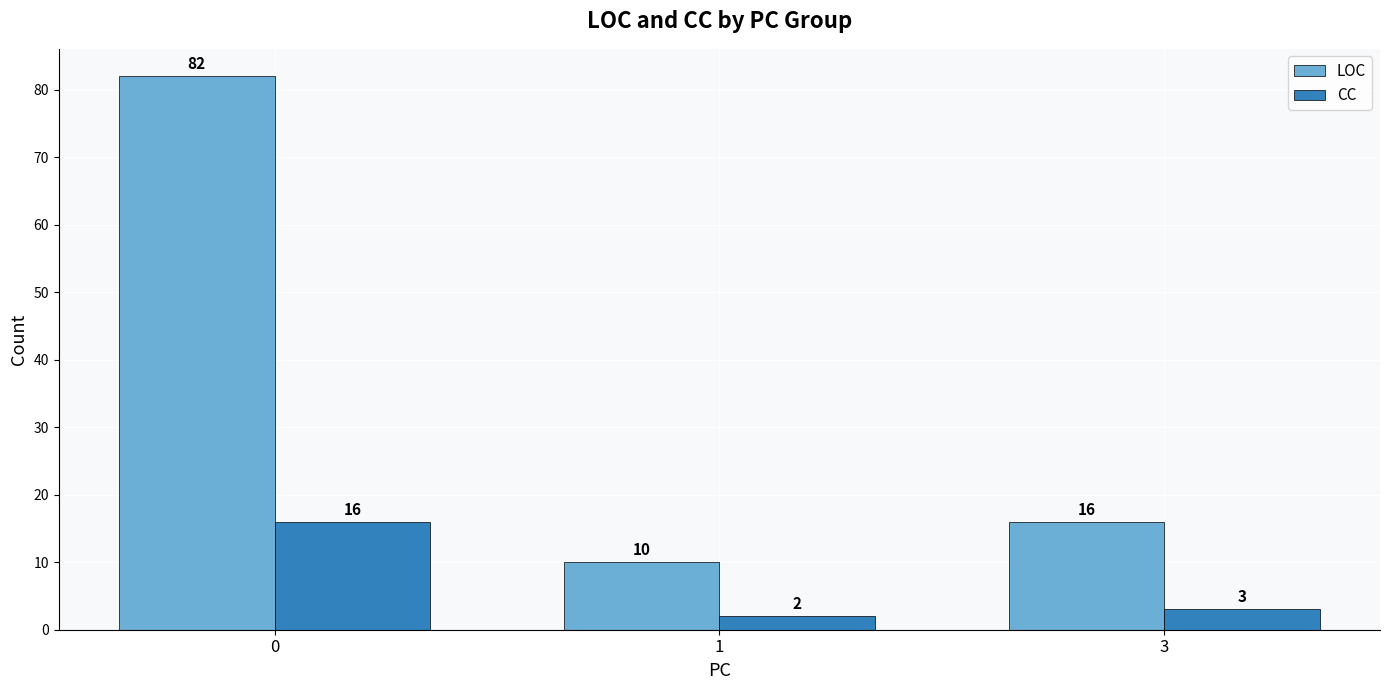

How many categories are shown in the chart?

3